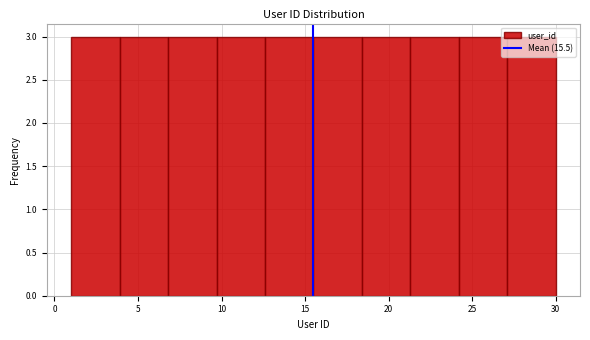

Reading left to right, transcribe this chart: for each bar, give the range it covers on the x-axis and its height. Neither the bar edges nor the heights are printed on the chart, so give them approximately, as read against the axes.

1.0 to 3.9: 3
3.9 to 6.8: 3
6.8 to 9.7: 3
9.7 to 12.6: 3
12.6 to 15.5: 3
15.5 to 18.4: 3
18.4 to 21.3: 3
21.3 to 24.2: 3
24.2 to 27.1: 3
27.1 to 30.0: 3